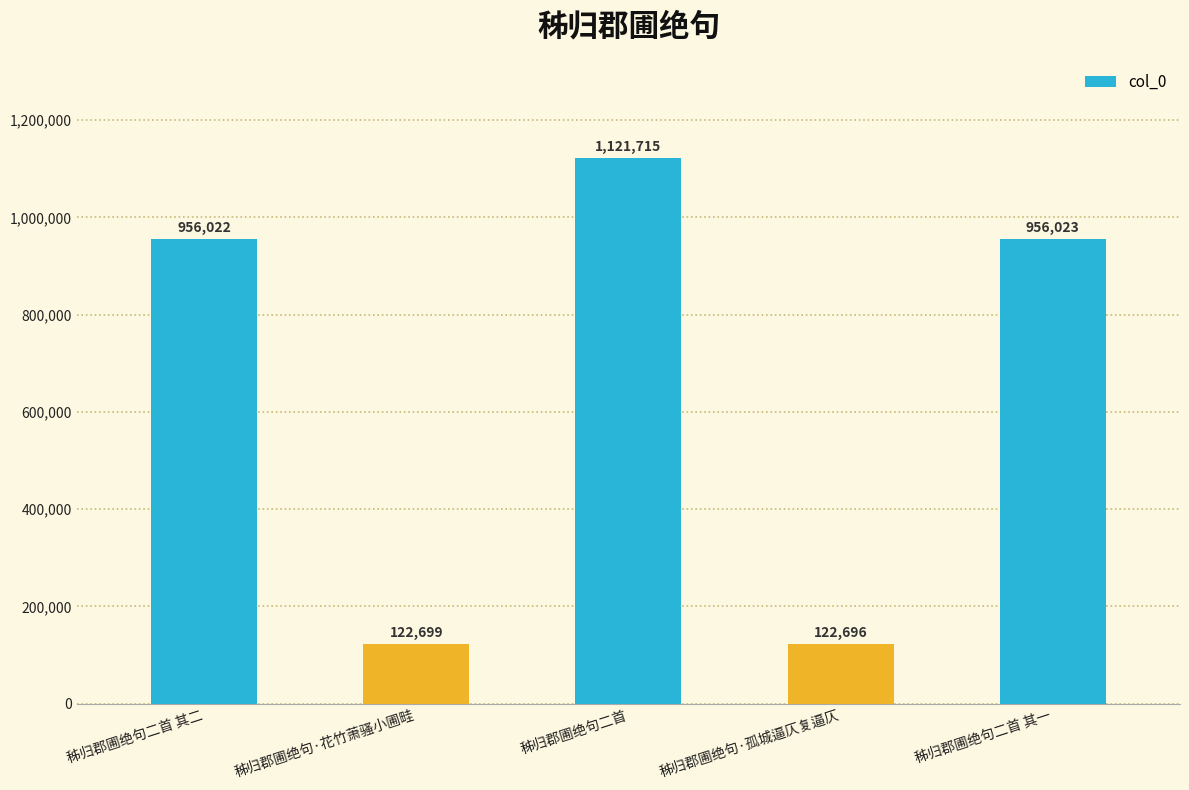

Rank the categories by value from lowest to highest.

秭归郡圃绝句·孤城逼仄复逼仄, 秭归郡圃绝句·花竹萧骚小圃畦, 秭归郡圃绝句二首 其二, 秭归郡圃绝句二首 其一, 秭归郡圃绝句二首